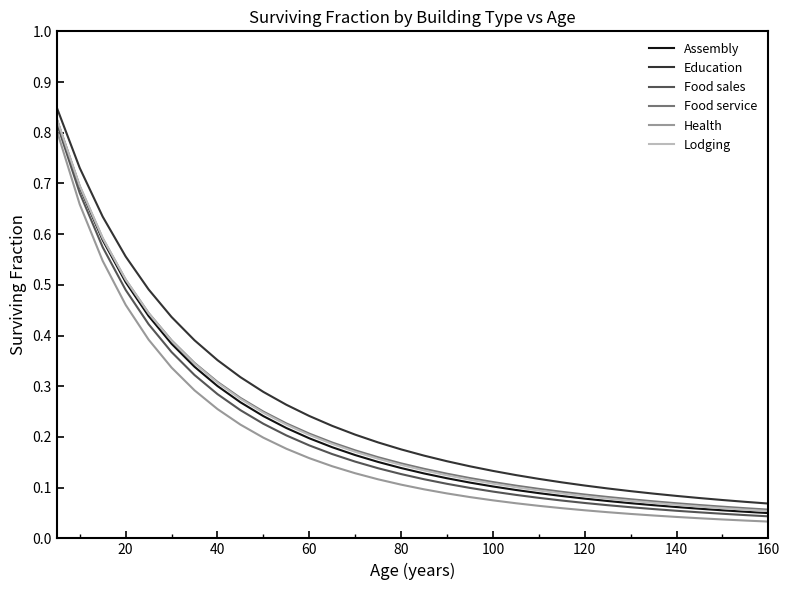

True or false: Health and Education intersect in this chart.

False